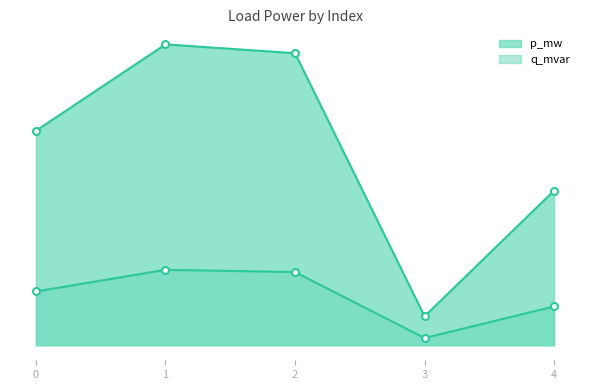

True or false: q_mvar and p_mw cross at least once.

False